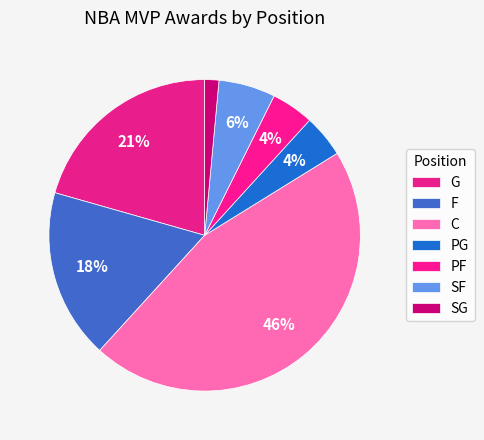

Count the number of slices in the pie.

7